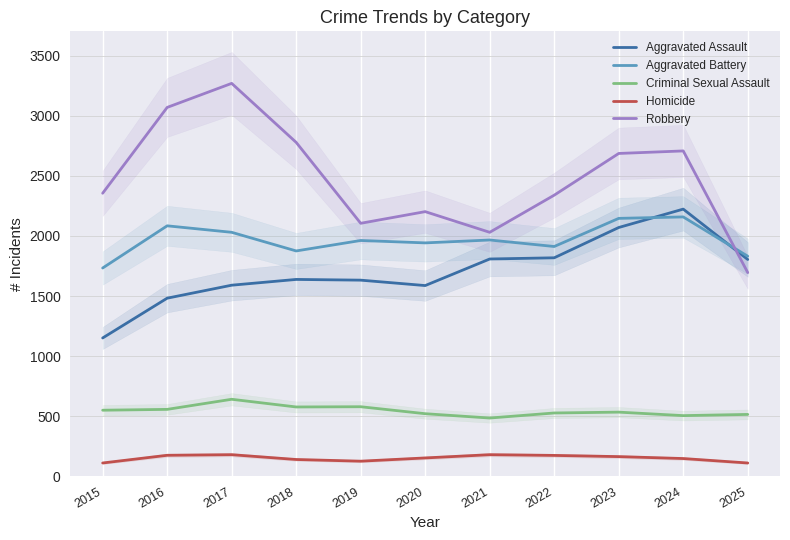

At which label does Homicide reach its minimum?

2015